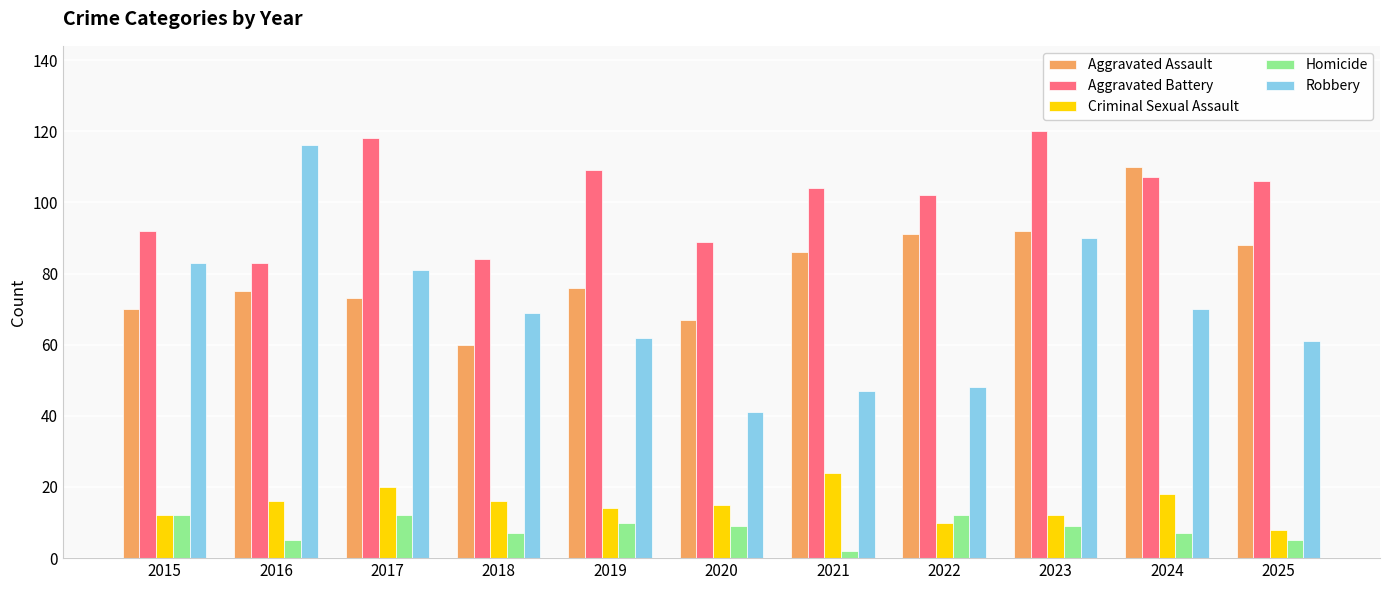

What are all the series names shown in the legend?

Aggravated Assault, Aggravated Battery, Criminal Sexual Assault, Homicide, Robbery